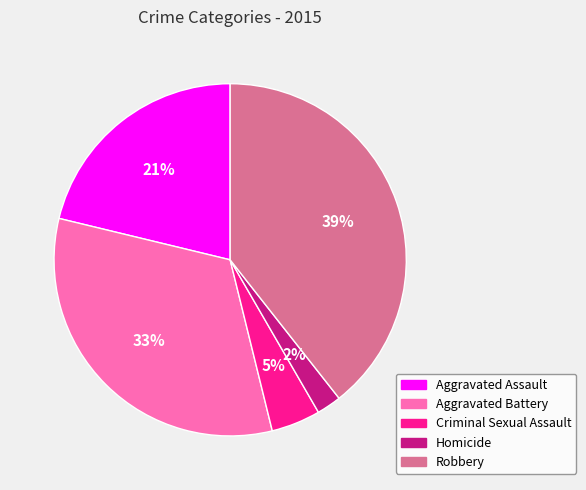

The Aggravated Battery slice represents 18% of the pie. True or false?

False